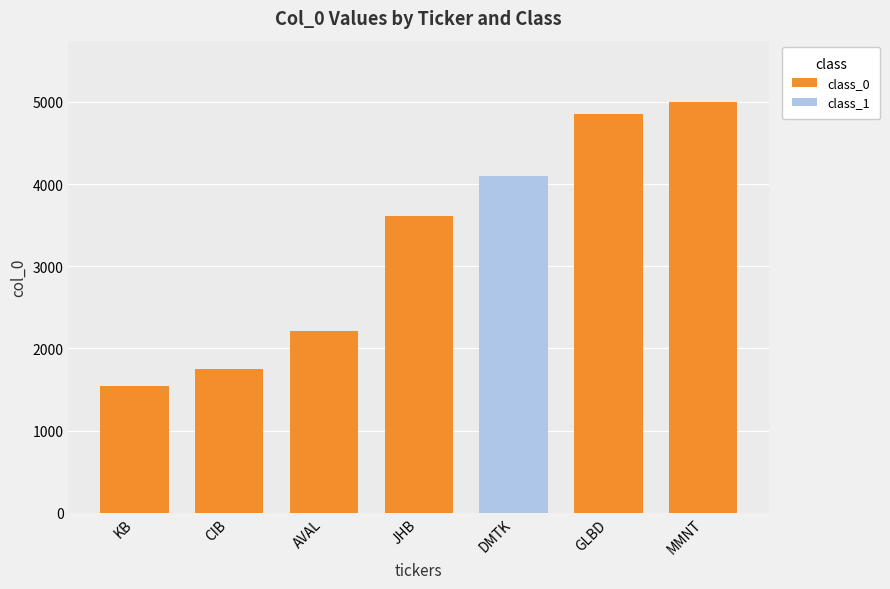

What is the difference between the highest and lowest values at MMNT?

4995